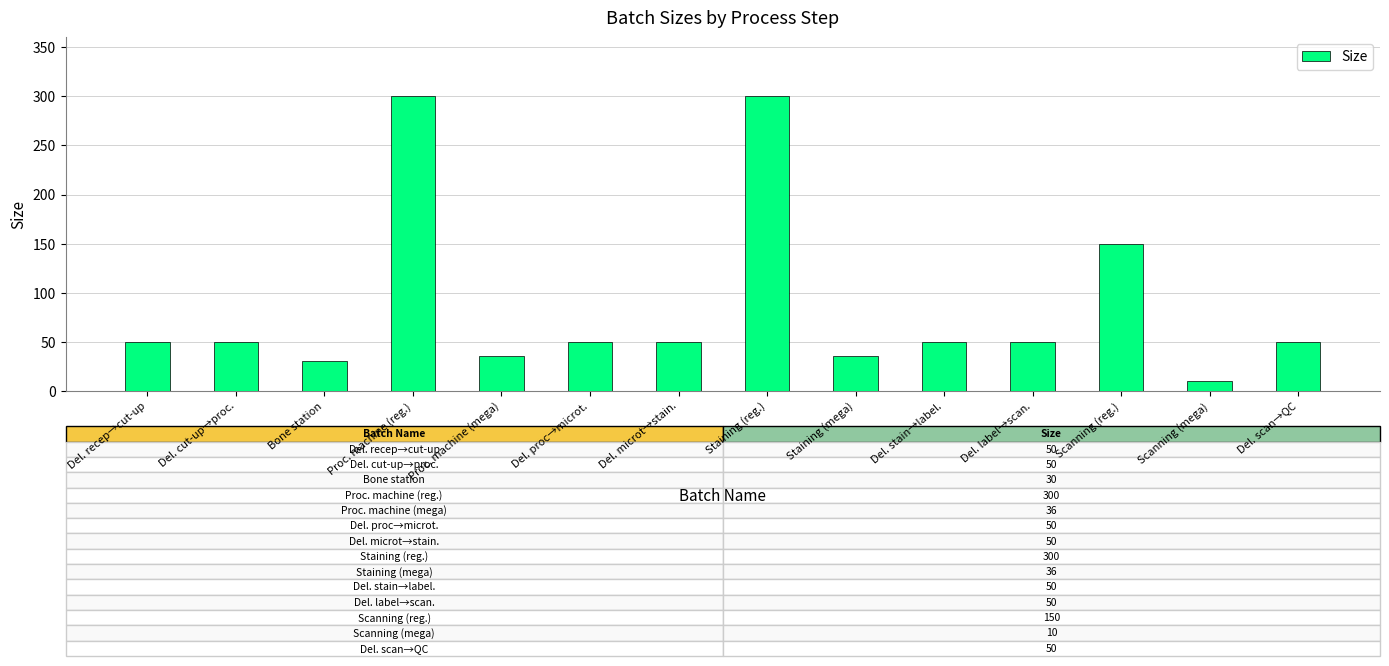

Is it true that the value at Staining (mega) is 36?

True